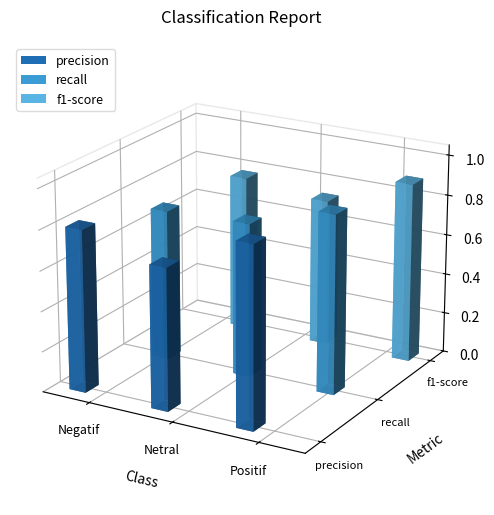

Rank the series at Positif from lowest to highest value.

recall, f1-score, precision